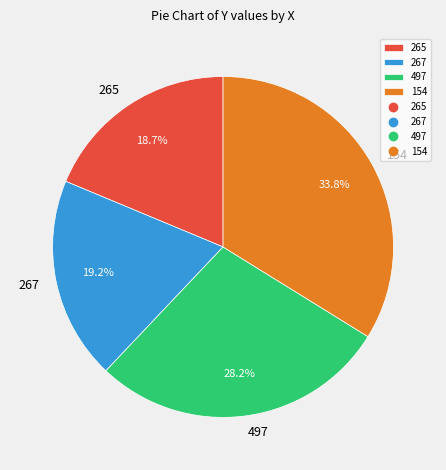

Rank the categories by value from highest to lowest.

154, 497, 267, 265